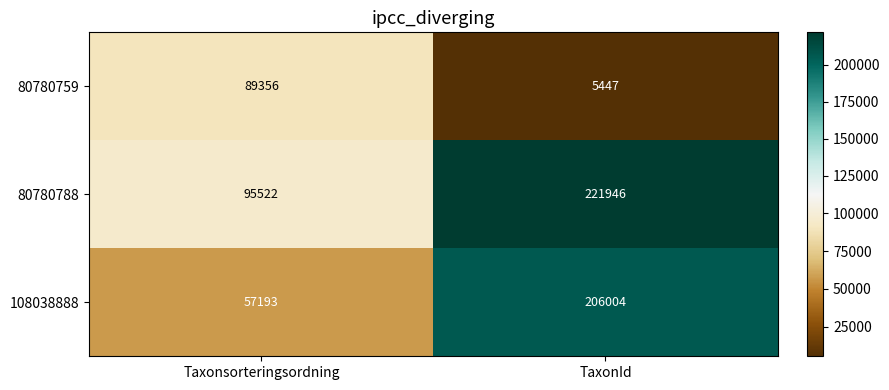

Is it true that 80780759 equals 5447 at TaxonId?

True